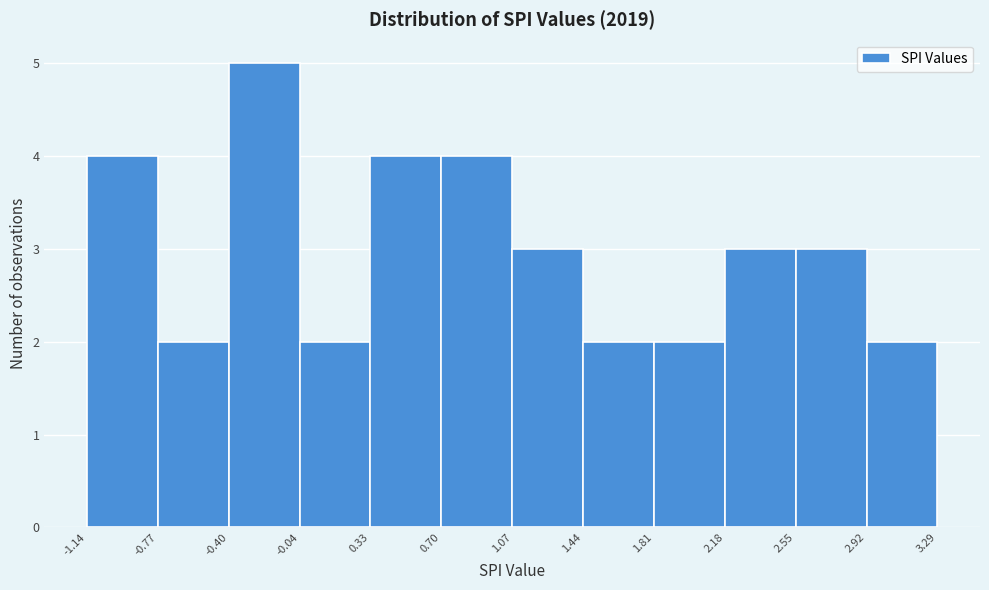

How tall is the bar that spans -0.04 to 0.33 on the x-axis? The values are not printed on the chart, so give them approximately, as read against the axis.

2